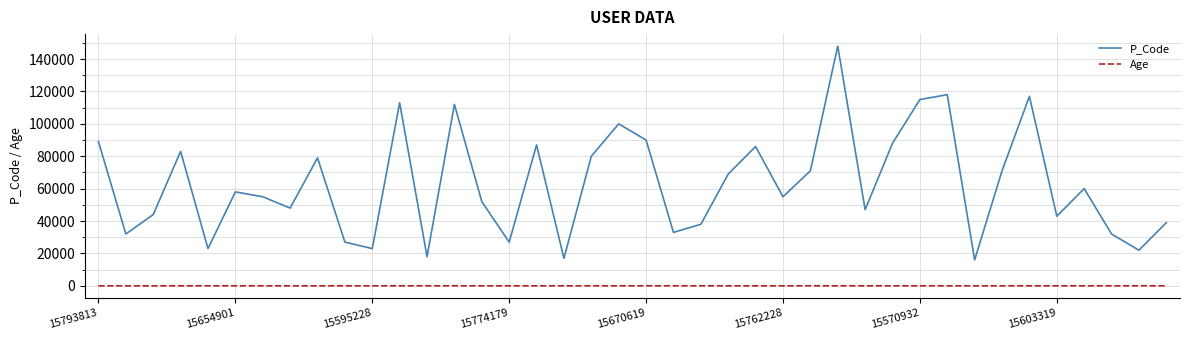

True or false: Age has more than 1 interior local peaks.

True